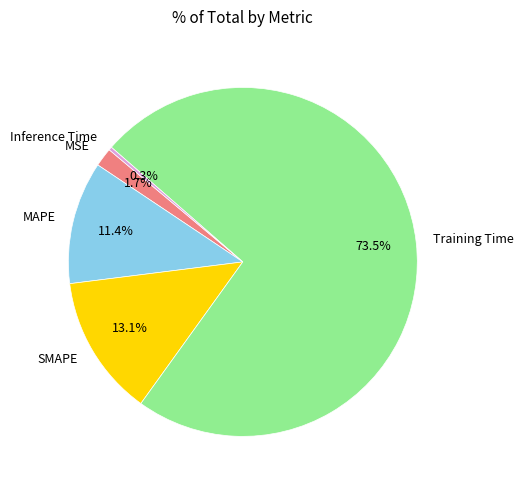

What is the smallest slice in the pie chart?

Inference Time